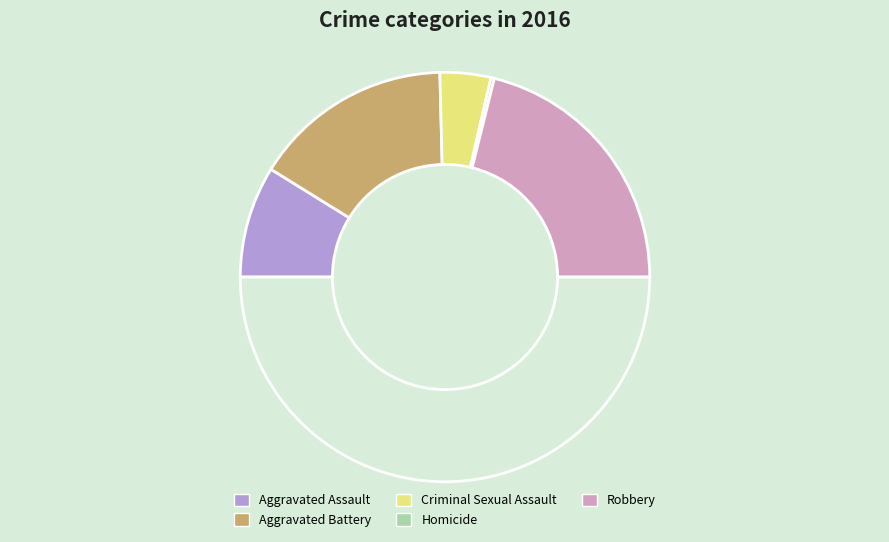

To the nearest percent, what is the average slice percentage?

20%